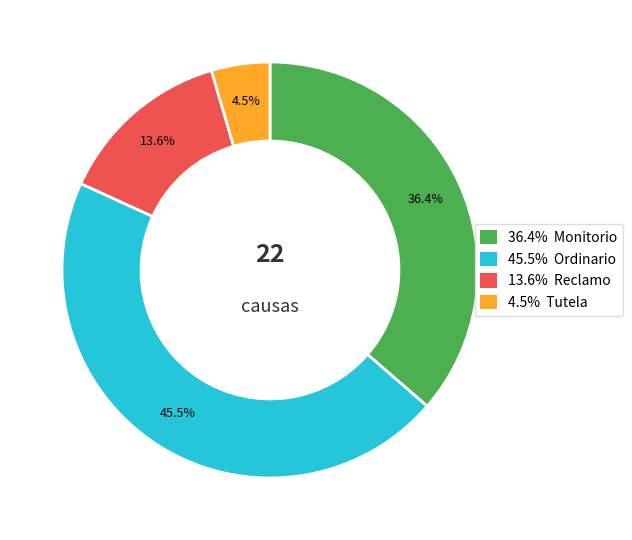

To the nearest percent, what is the difference between the largest and smallest slice percentages?

41%